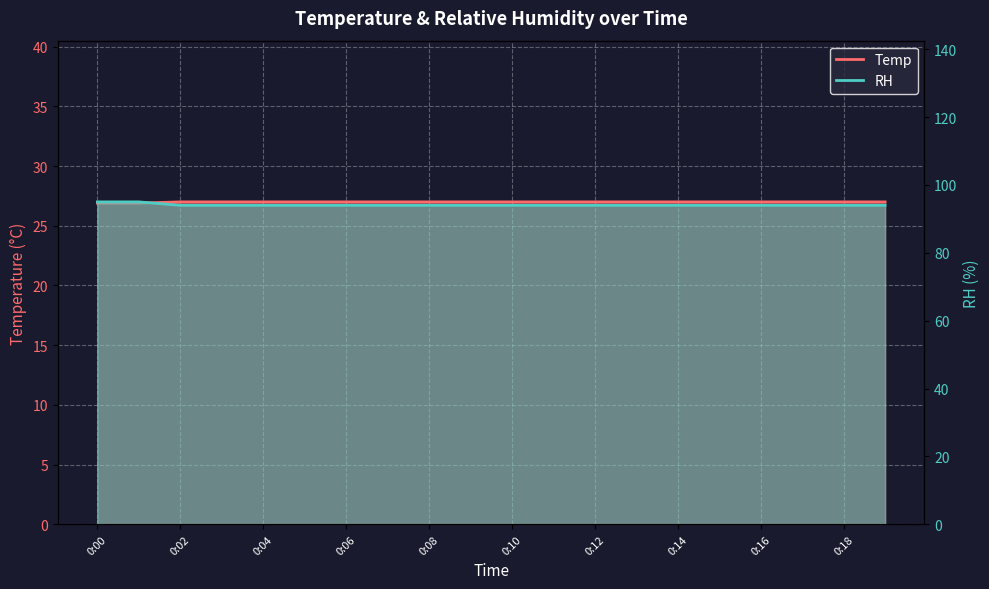

What is the spread (max minus min) of values at 0:03?

67.0